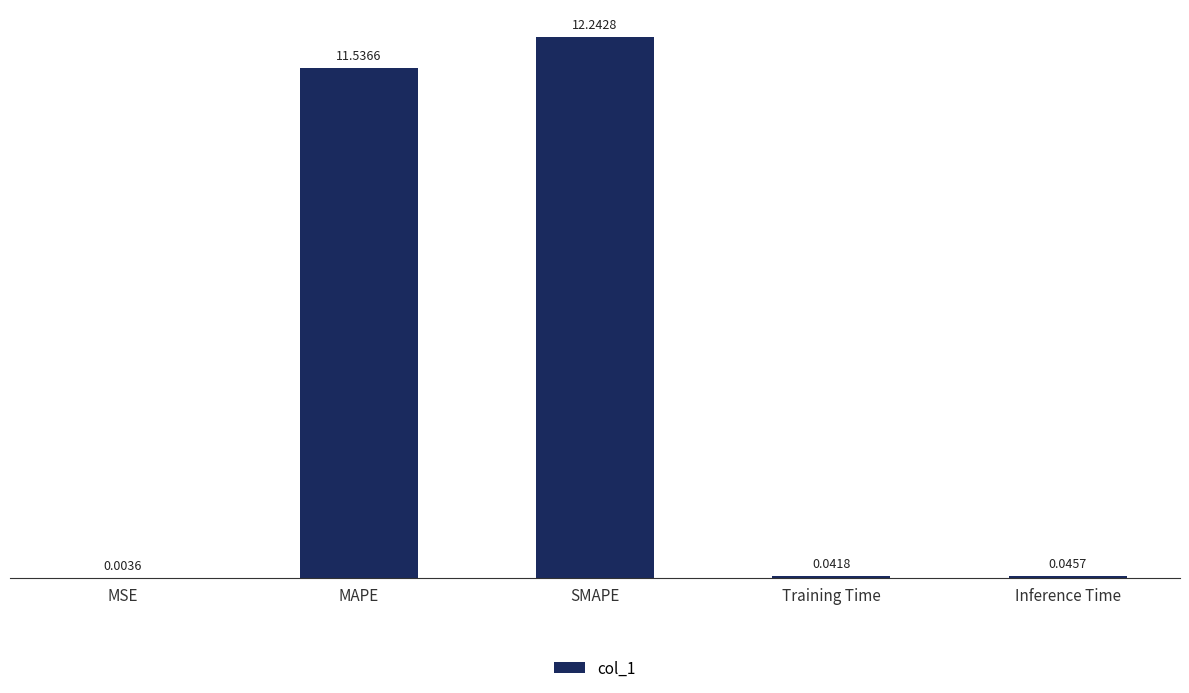

At which category does the chart reach its peak across all series?

SMAPE